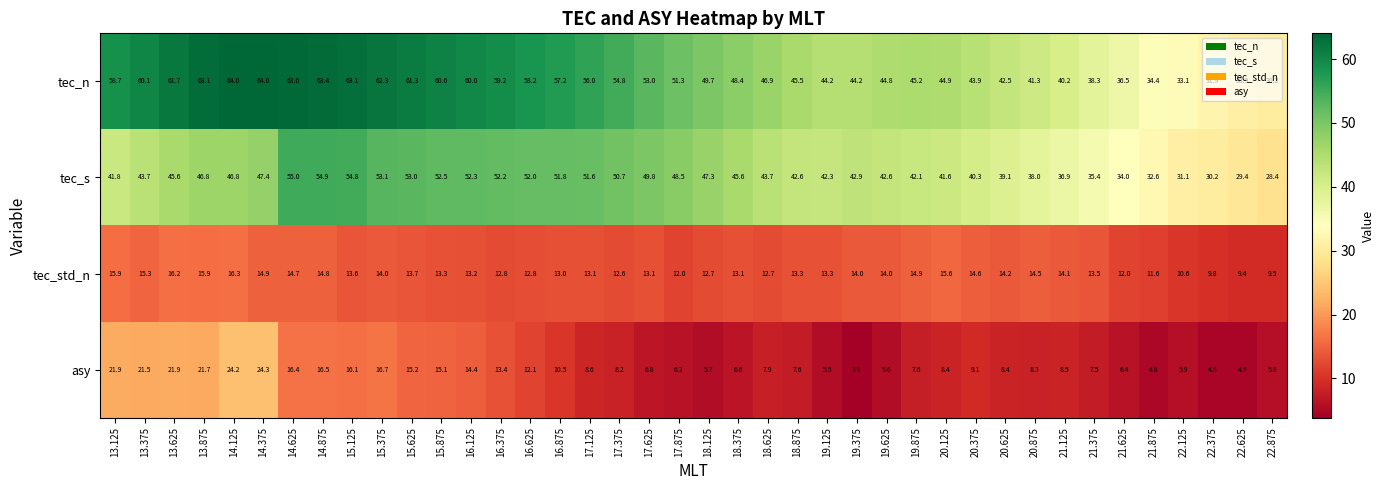

What is the smallest value displayed?

3.9